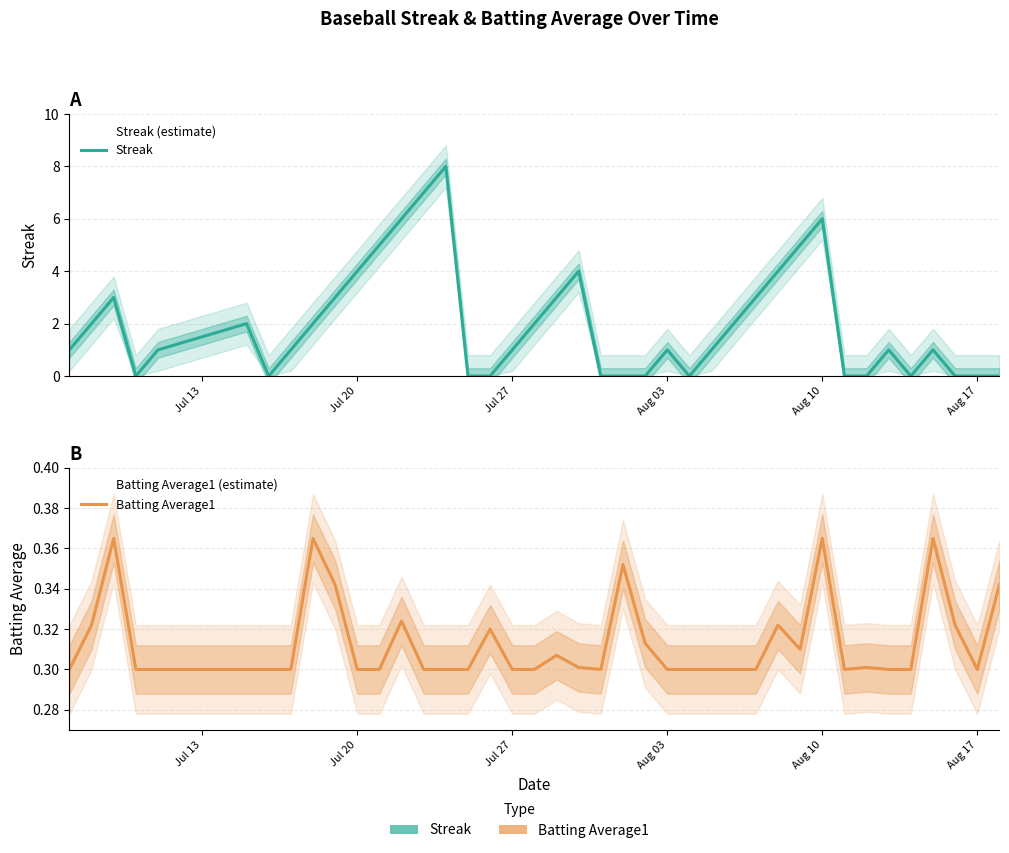

Does the chart have visible grid lines?

Yes